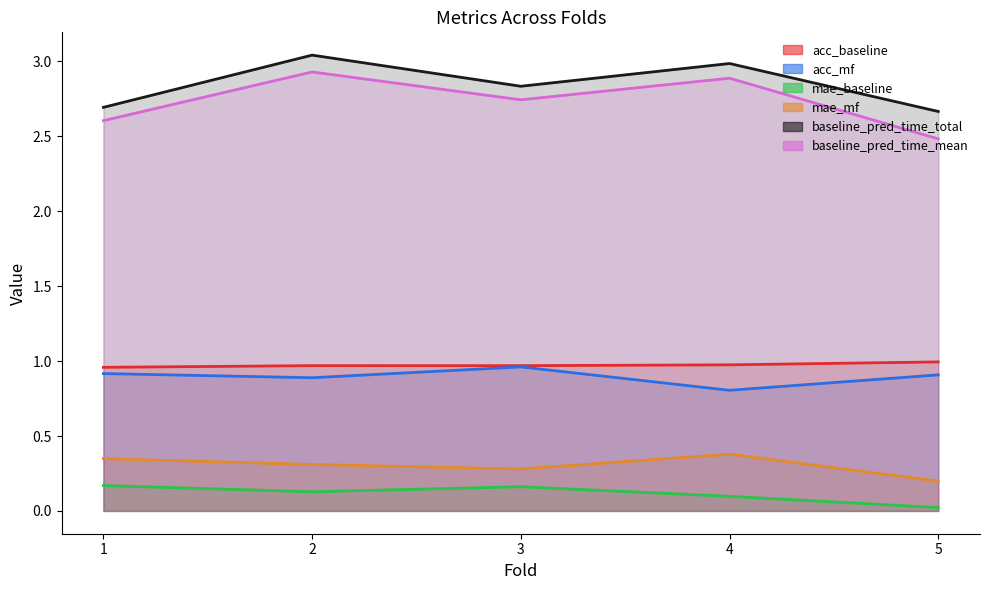

How many distinct data groups are displayed?

6